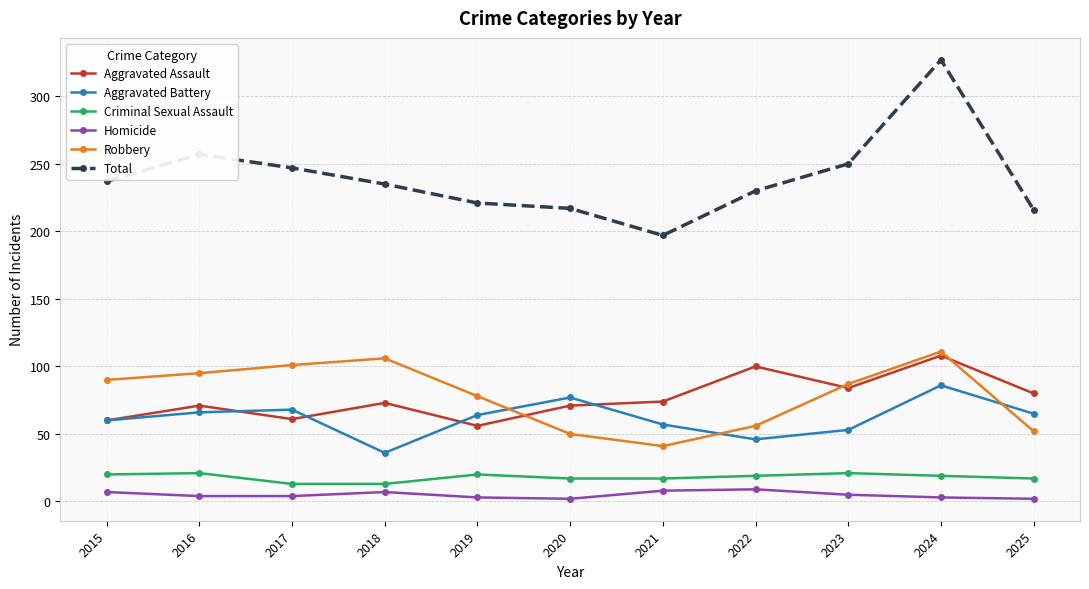

Between 2015 and 2016, which series saw the biggest shift?

Total